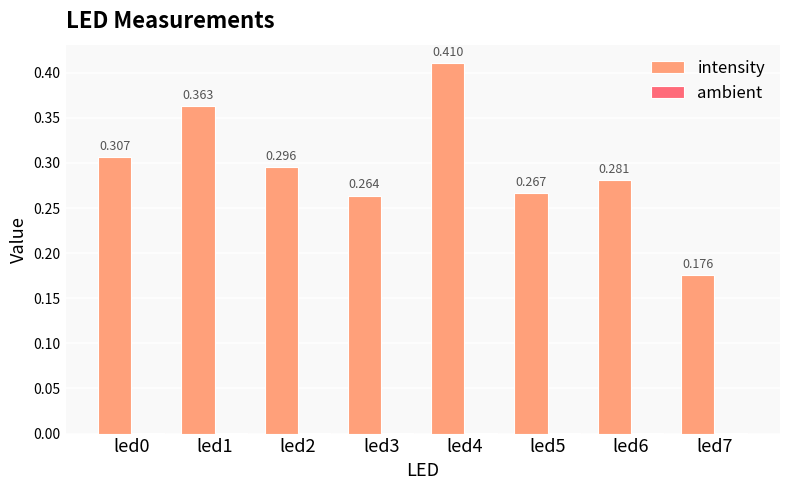

Count the number of categories in the chart.

8